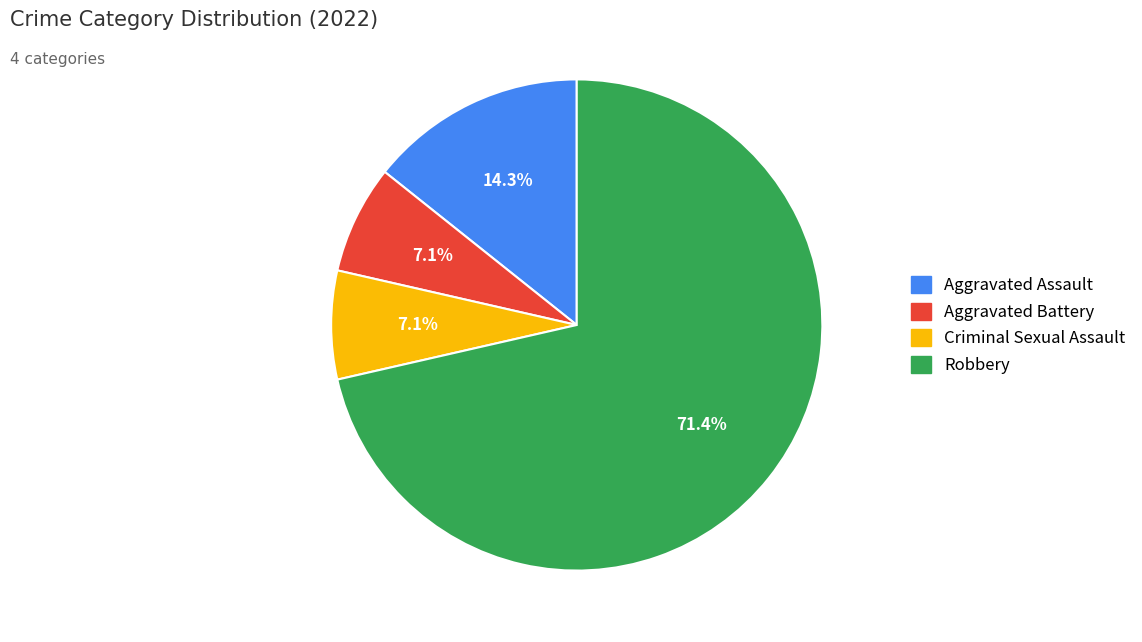

To the nearest percent, what portion does Criminal Sexual Assault represent?

7%